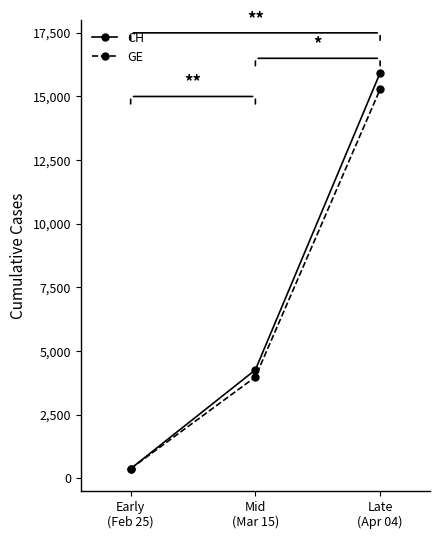

Where is GE nearest to the value 7829?

Mid
(Mar 15)